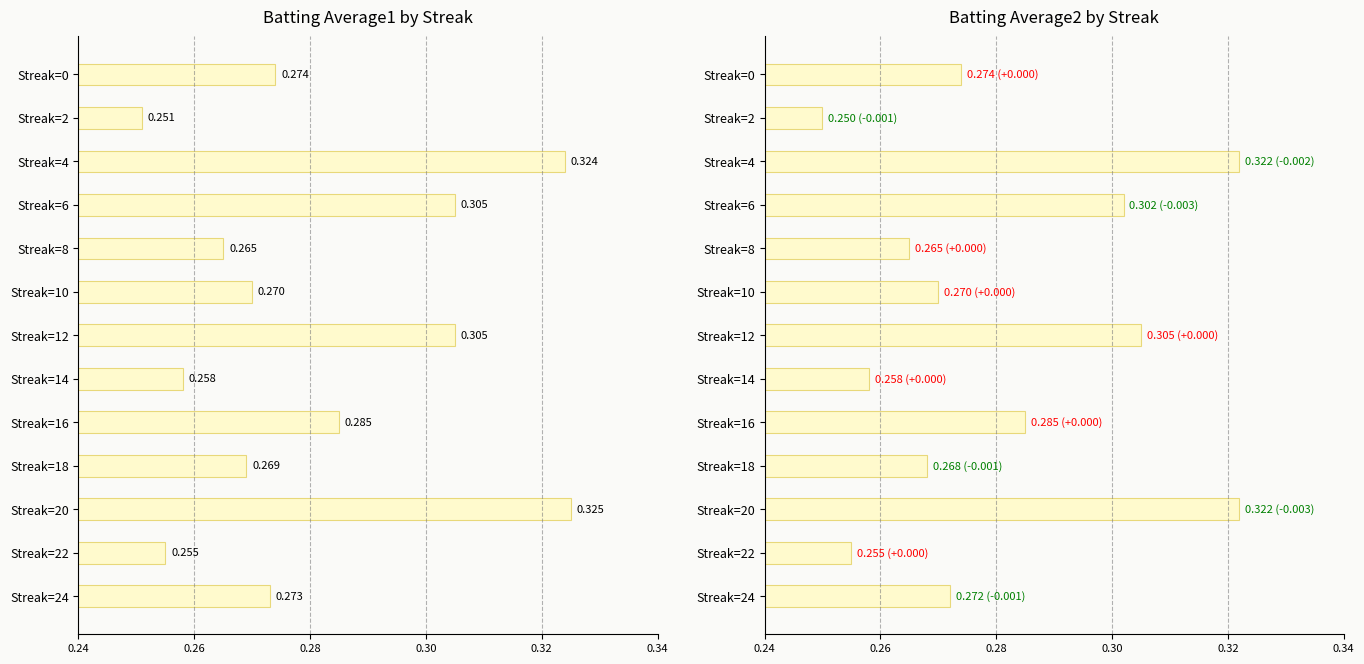

The Batting Average1 series shows 0.1 at Streak=14. True or false?

False